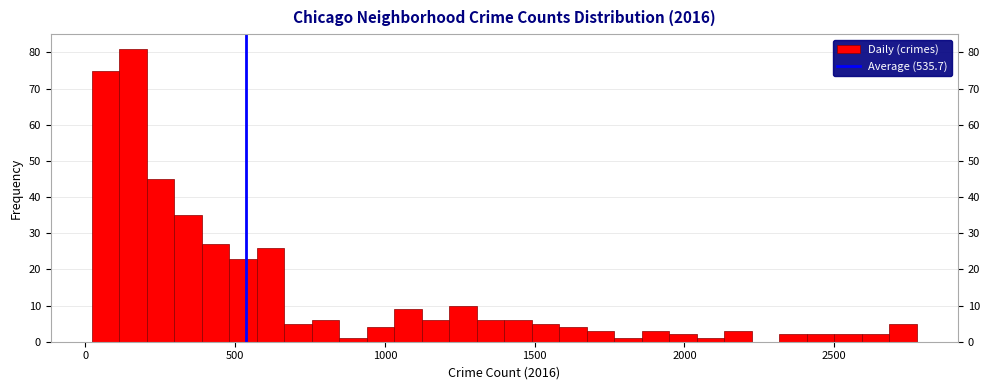

Around what value on the x-axis is the tallest bar? Give the approximate position of its centre, as read against the axis.

150